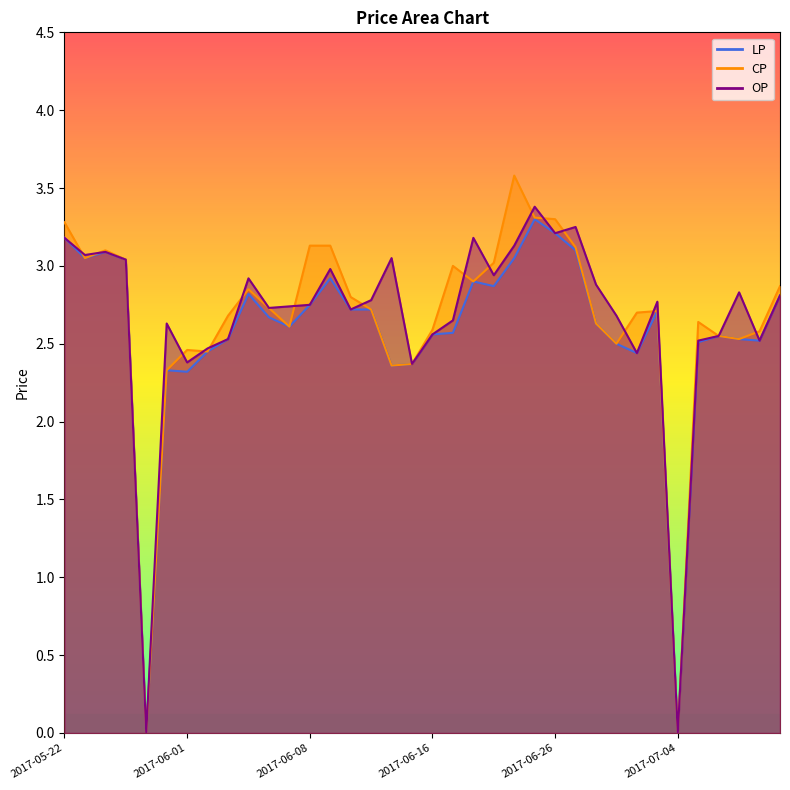

At which category does CP reach its first local valley?

2017-05-23